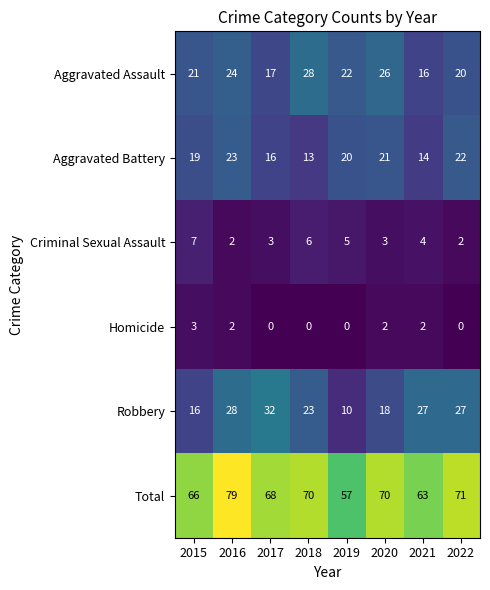

What is the maximum value for Homicide?

3